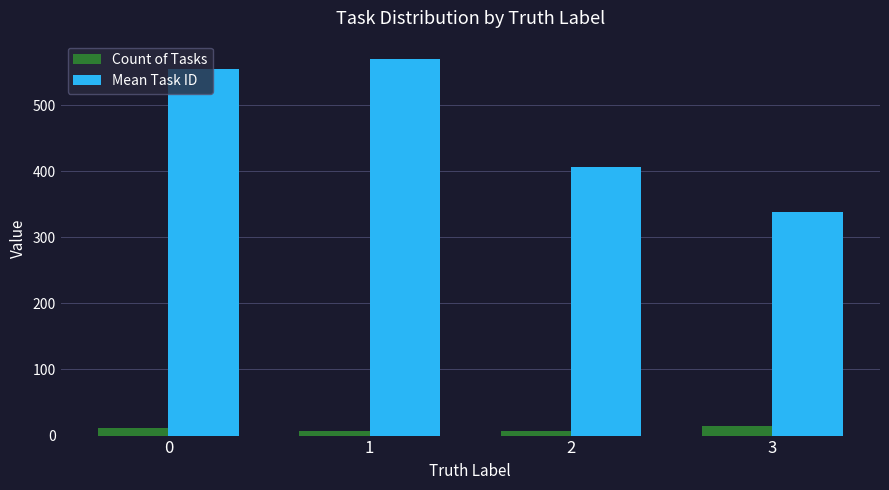

What is the value of the Mean Task ID bar at the 4th from the left?

338